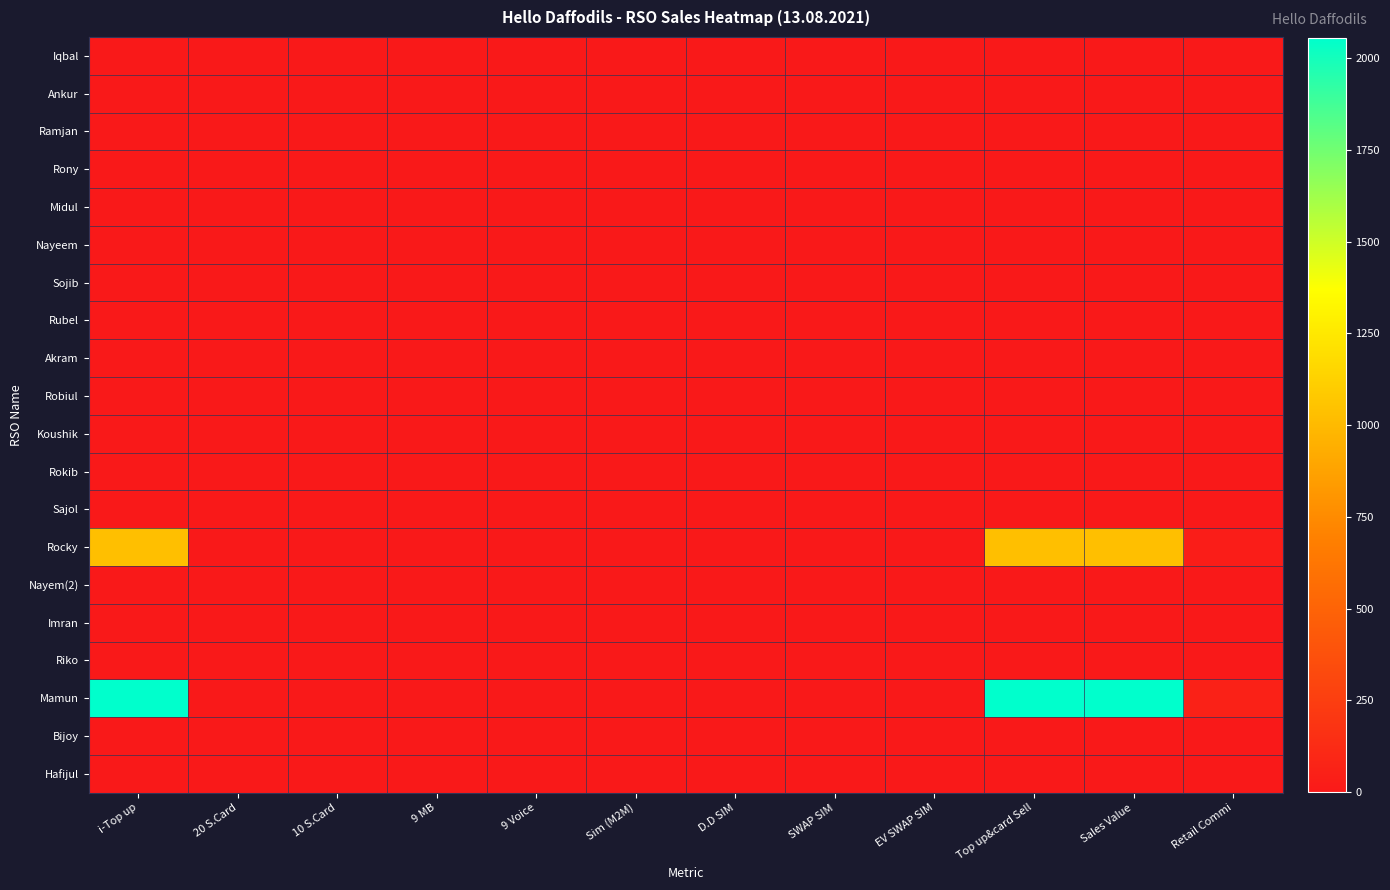

How many data points does each series have?

12